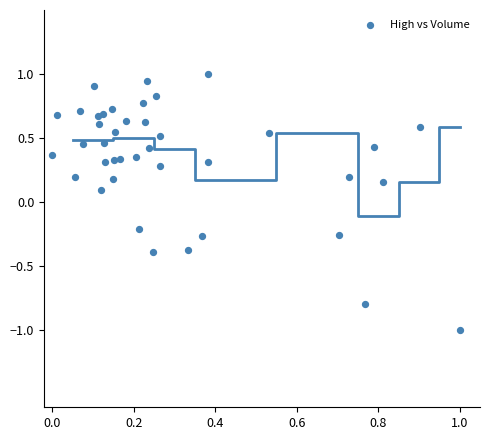

What is the range of X values (max minus min)?

1.0